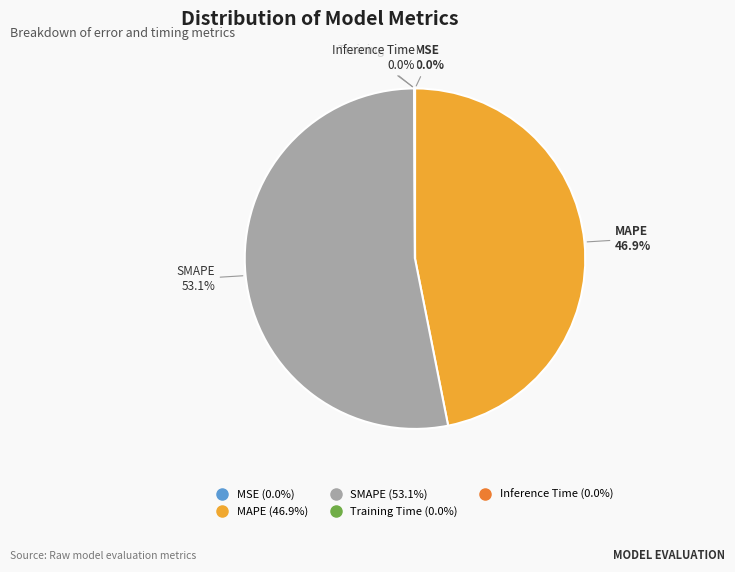

Is the sum of SMAPE and MAPE greater than half?

Yes